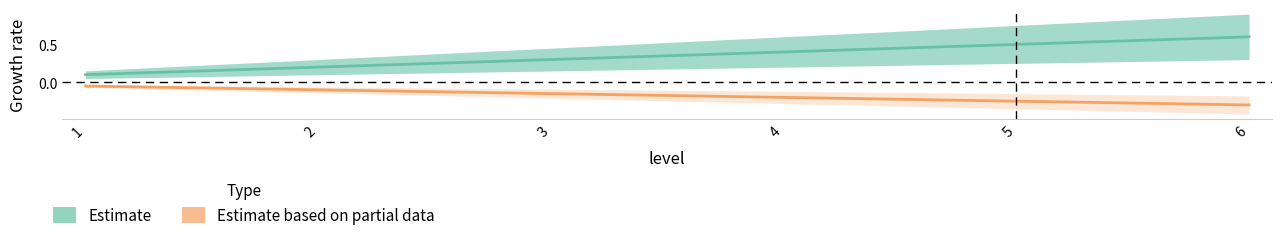

The value of Estimate based on partial data at 4 is -0.2. True or false?

True